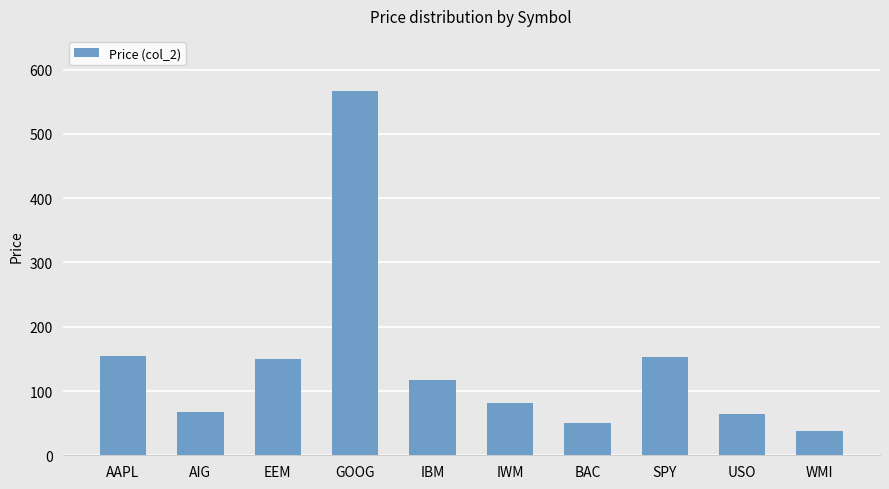

What is the ratio of the value at USO to the value at AIG?

0.9